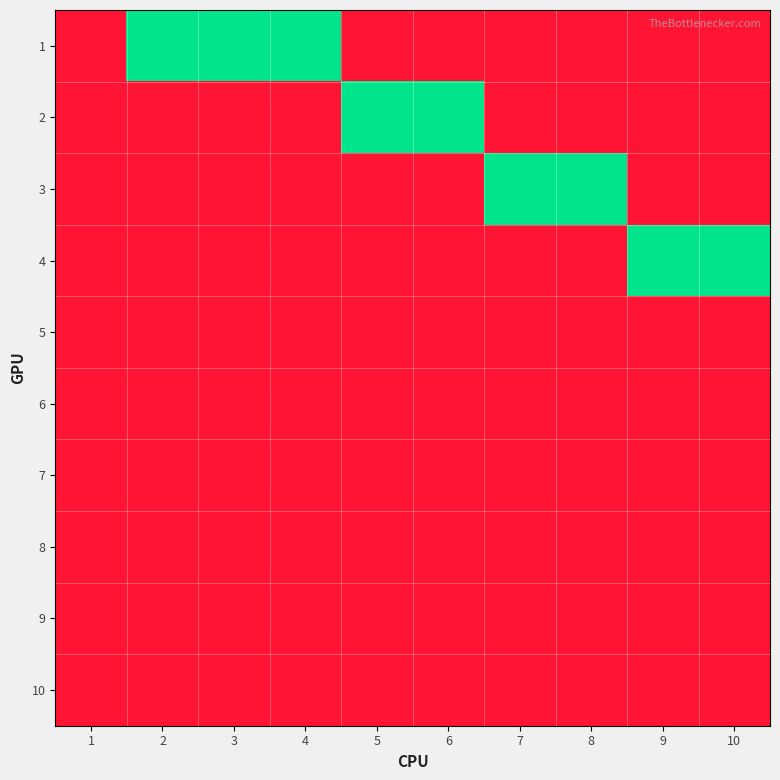

Reading left to right, transcribe all the data shown in this chart.

1: 1=0	2=1	3=1	4=1	5=0	6=0	7=0	8=0	9=0	10=0
2: 1=0	2=0	3=0	4=0	5=1	6=1	7=0	8=0	9=0	10=0
3: 1=0	2=0	3=0	4=0	5=0	6=0	7=1	8=1	9=0	10=0
4: 1=0	2=0	3=0	4=0	5=0	6=0	7=0	8=0	9=1	10=1
5: 1=0	2=0	3=0	4=0	5=0	6=0	7=0	8=0	9=0	10=0
6: 1=0	2=0	3=0	4=0	5=0	6=0	7=0	8=0	9=0	10=0
7: 1=0	2=0	3=0	4=0	5=0	6=0	7=0	8=0	9=0	10=0
8: 1=0	2=0	3=0	4=0	5=0	6=0	7=0	8=0	9=0	10=0
9: 1=0	2=0	3=0	4=0	5=0	6=0	7=0	8=0	9=0	10=0
10: 1=0	2=0	3=0	4=0	5=0	6=0	7=0	8=0	9=0	10=0